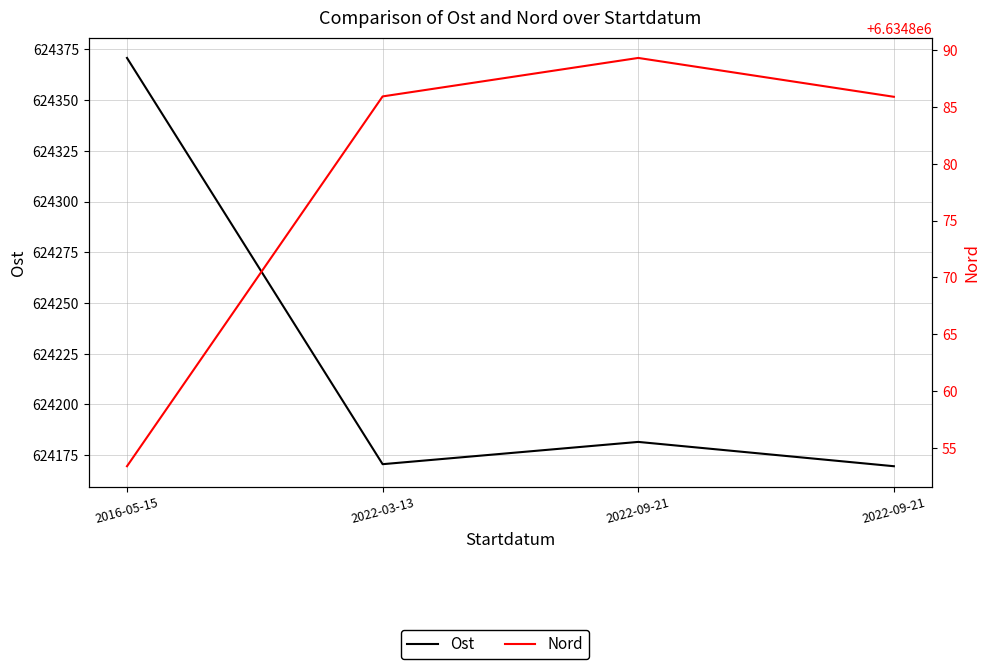

What is the value of the Nord point at the 3rd from the left?

6634889.3